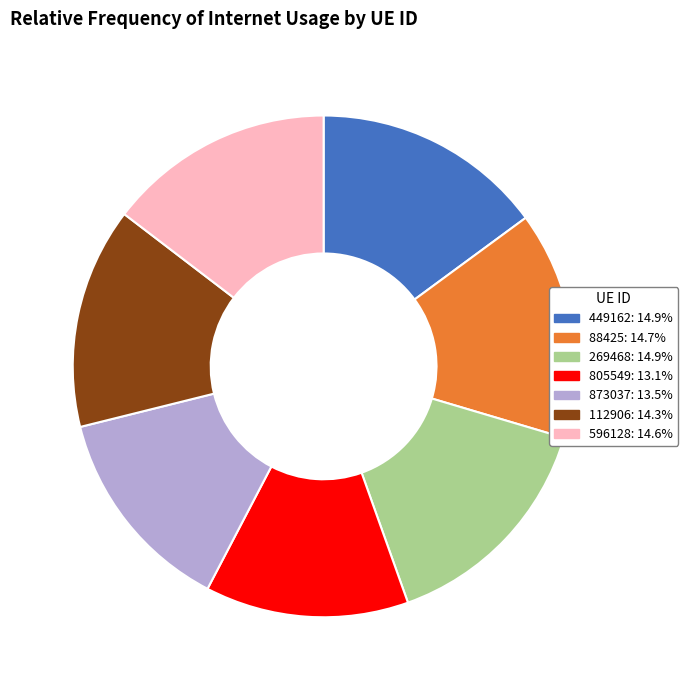

Does 596128 represent more than half of the total?

No